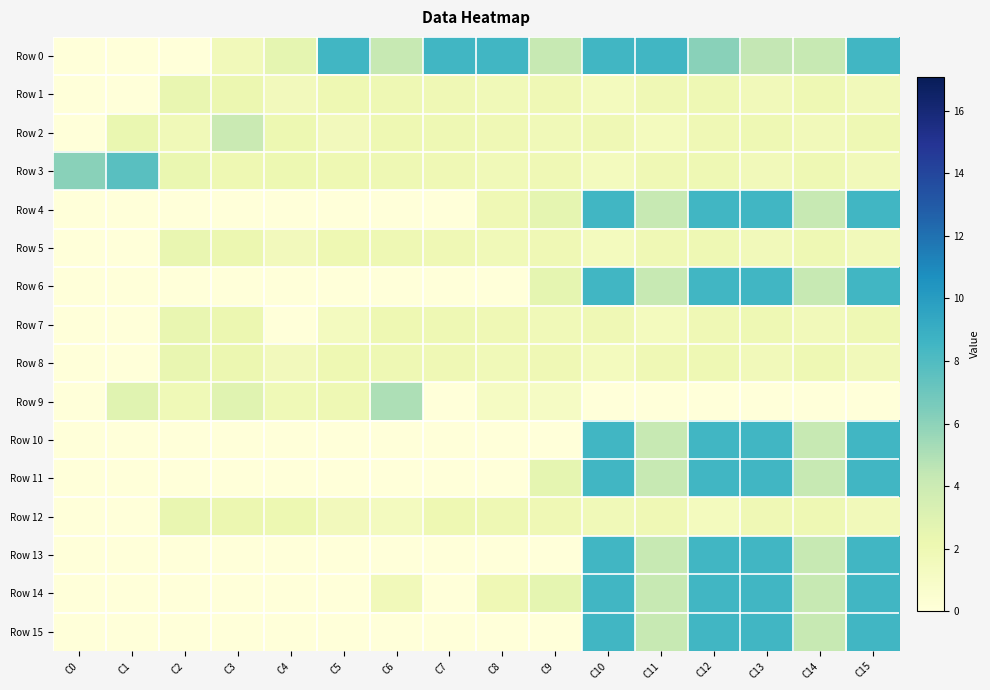

Between C11 and C12, which series saw the biggest shift?

Row 4